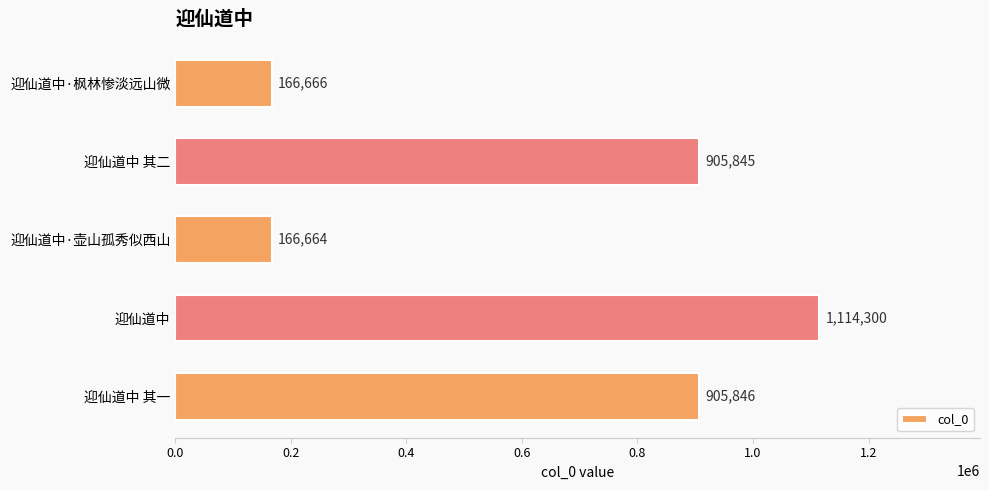

List the labels in order of value, smallest first.

迎仙道中·壶山孤秀似西山, 迎仙道中·枫林惨淡远山微, 迎仙道中 其二, 迎仙道中 其一, 迎仙道中